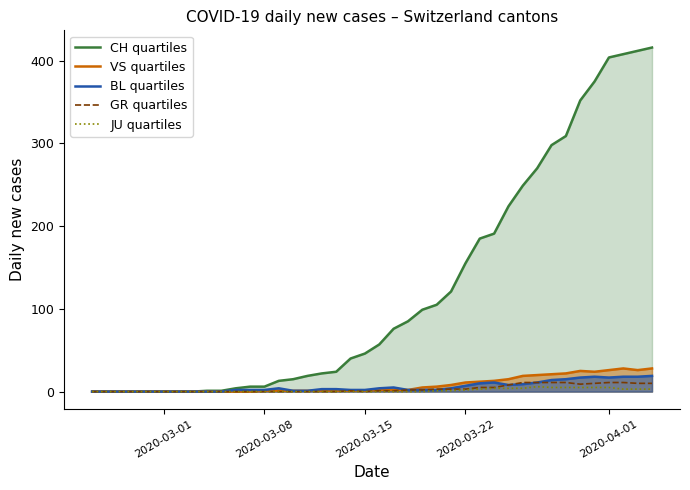

Which series has the largest range (max minus min)?

CH quartiles